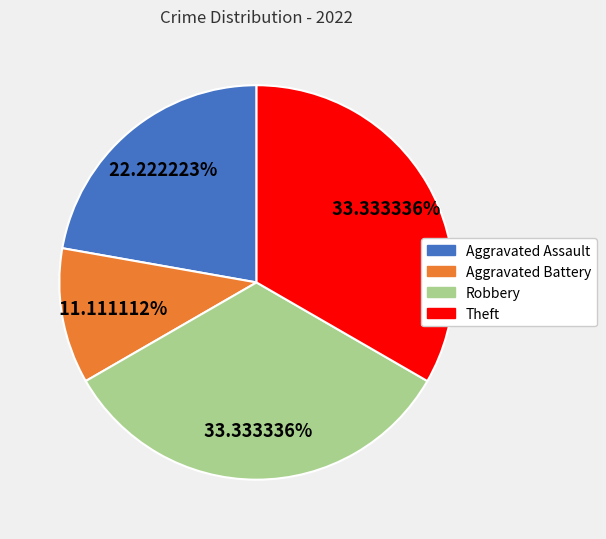

True or false: Aggravated Assault accounts for 9% of the total.

False